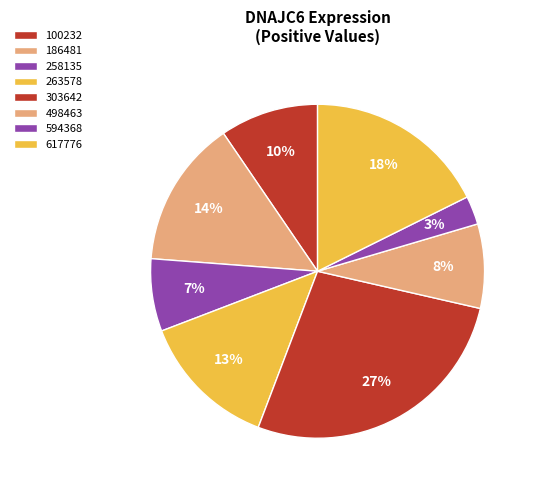

Do 498463 and 263578 together represent more than half of the pie?

No